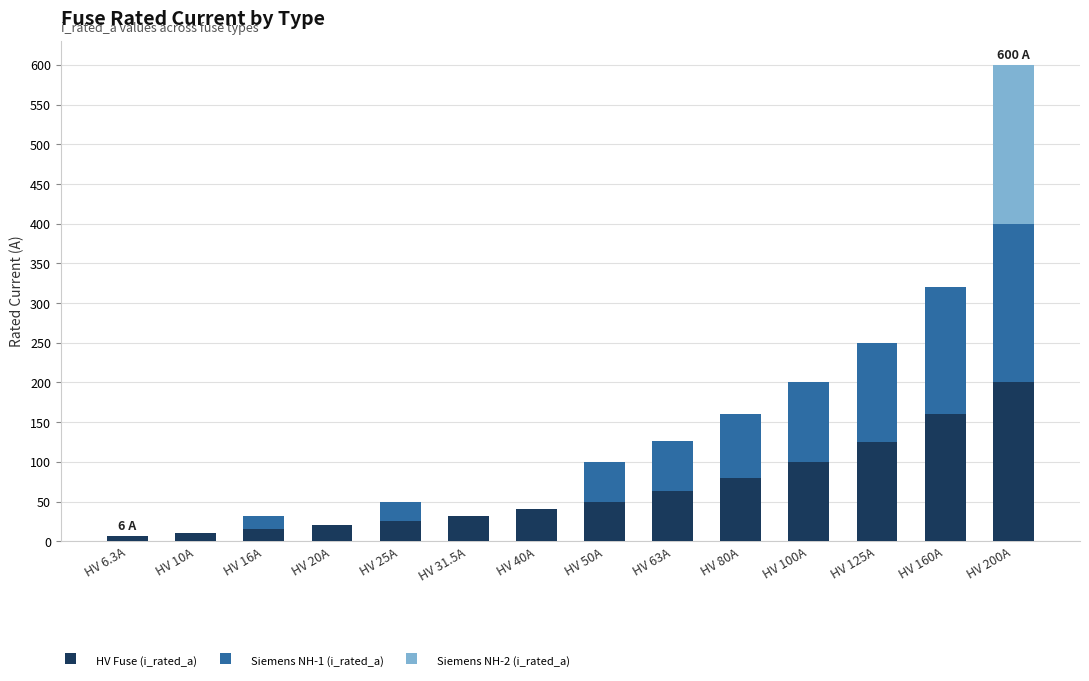

What is the total value across all series at HV 25A?

50.0